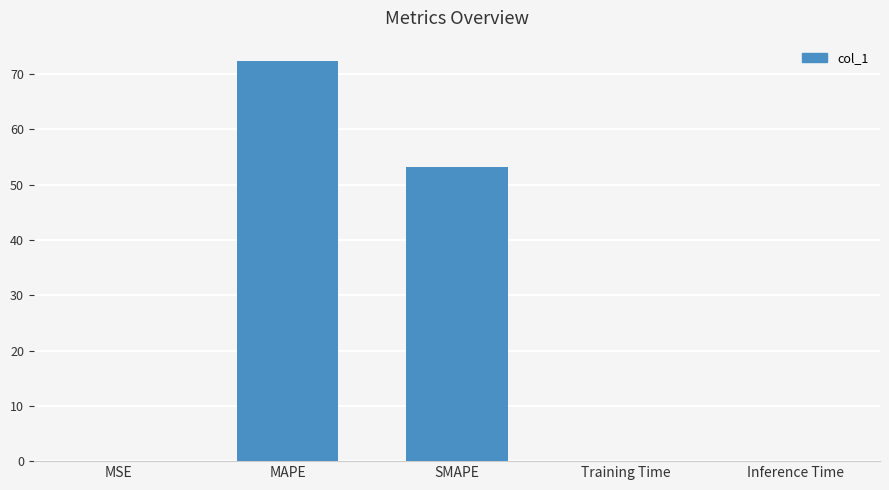

Where is the data nearest to the value 36?

SMAPE